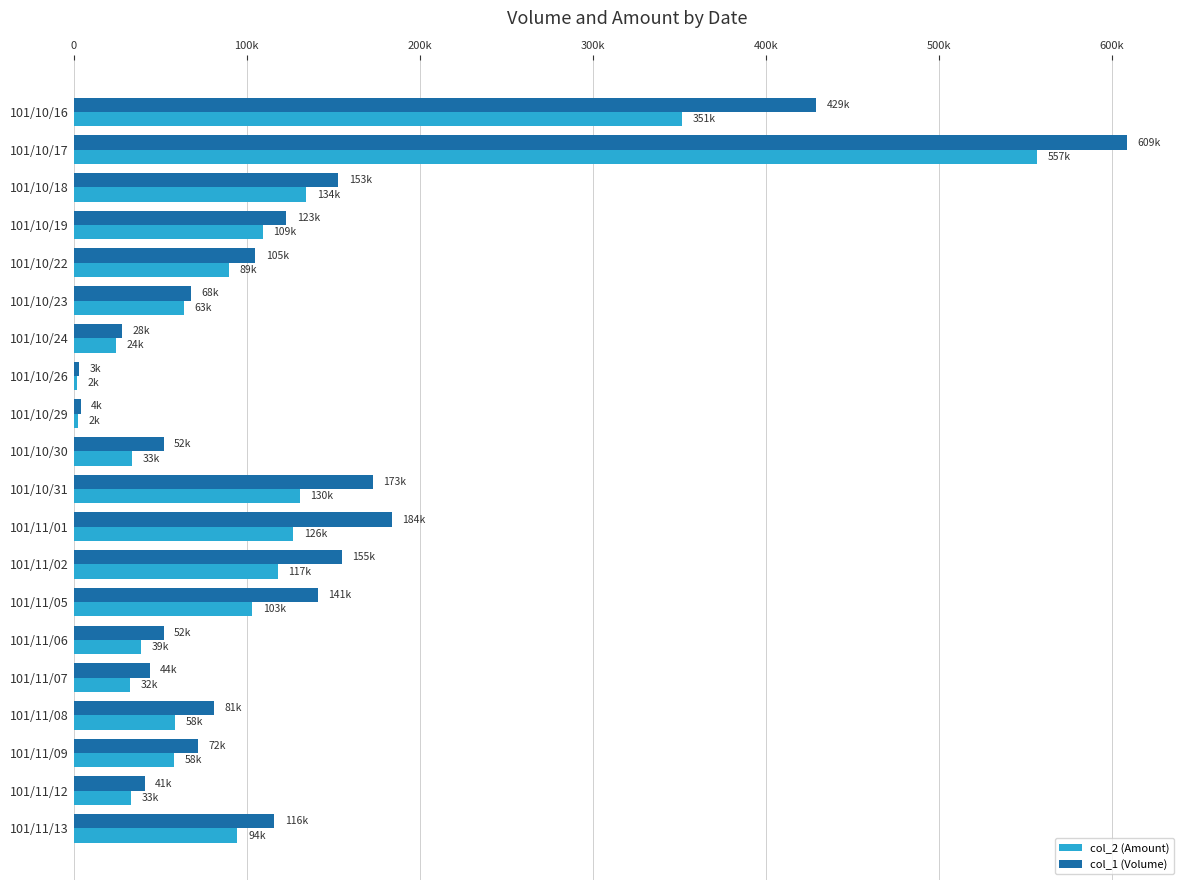

At which category does the chart reach its peak across all series?

101/10/17